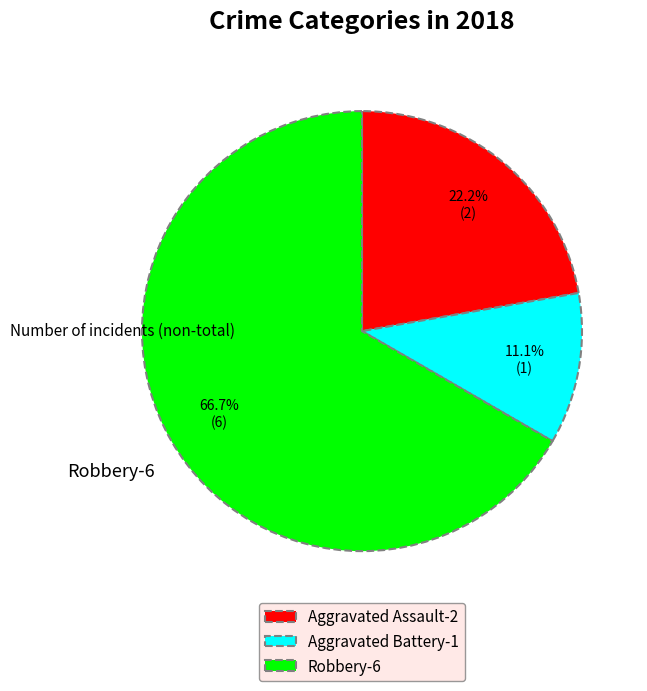

How many segments does this pie chart have?

3